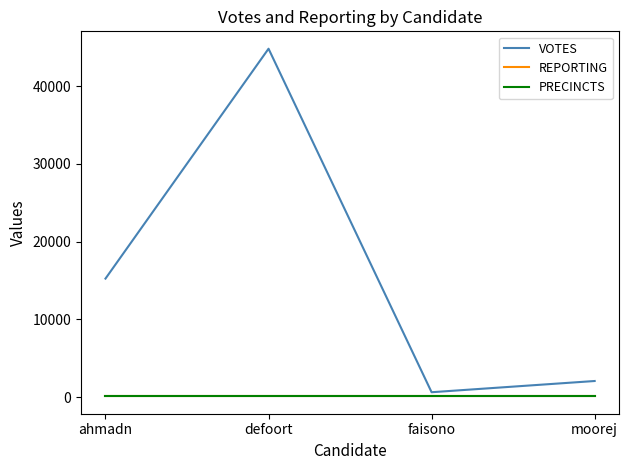

At which label is REPORTING closest to 93?

ahmadn